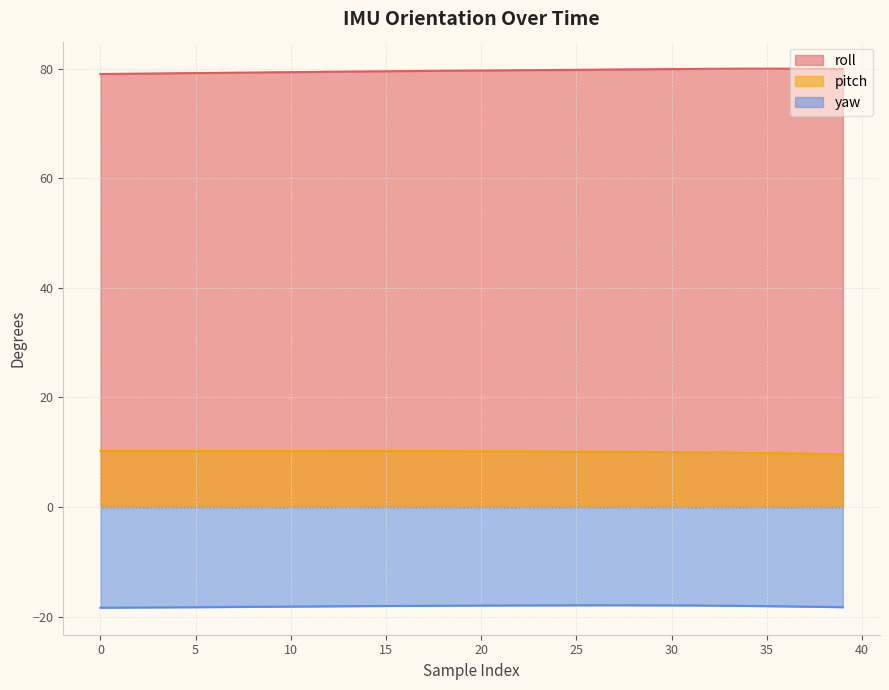

True or false: yaw and pitch intersect in this chart.

False